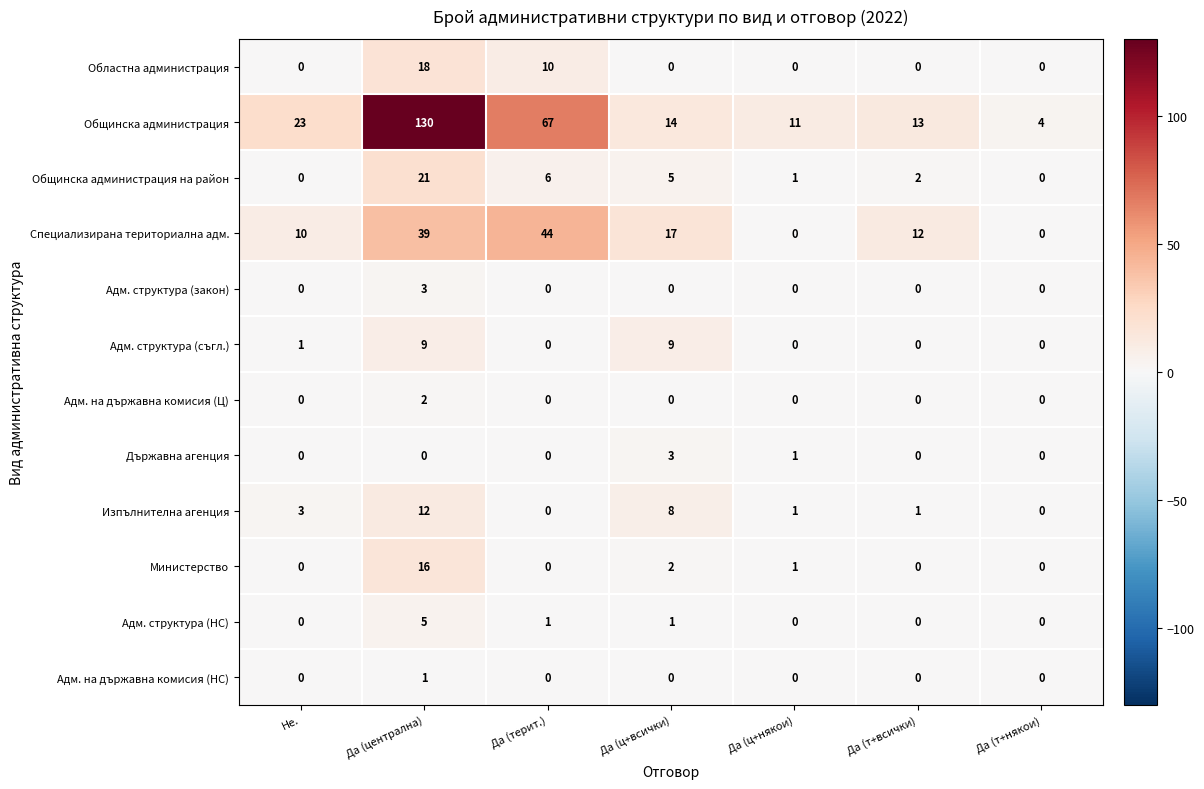

What is the difference between the maximum and minimum values in the Адм. структура (съгл.) series?

9